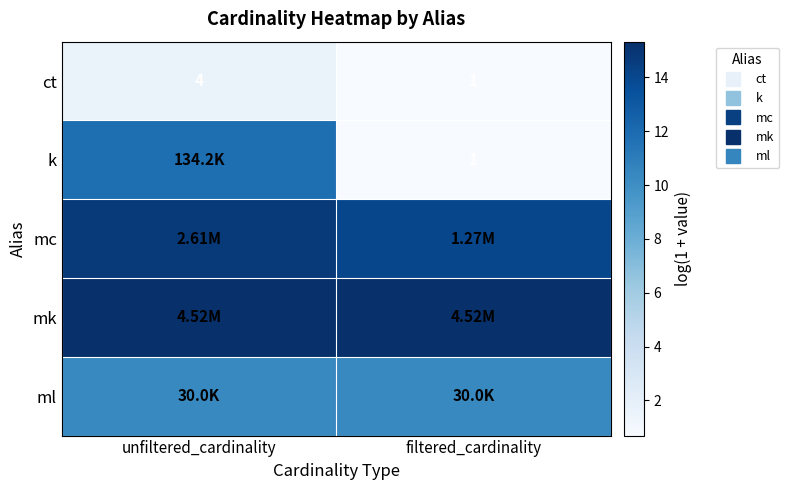

The ct series shows 0.7 at filtered_cardinality. True or false?

True